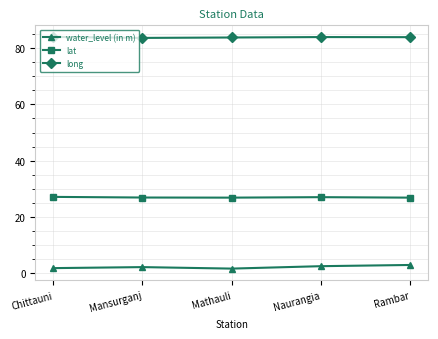

What is the sum of all long values?

419.1